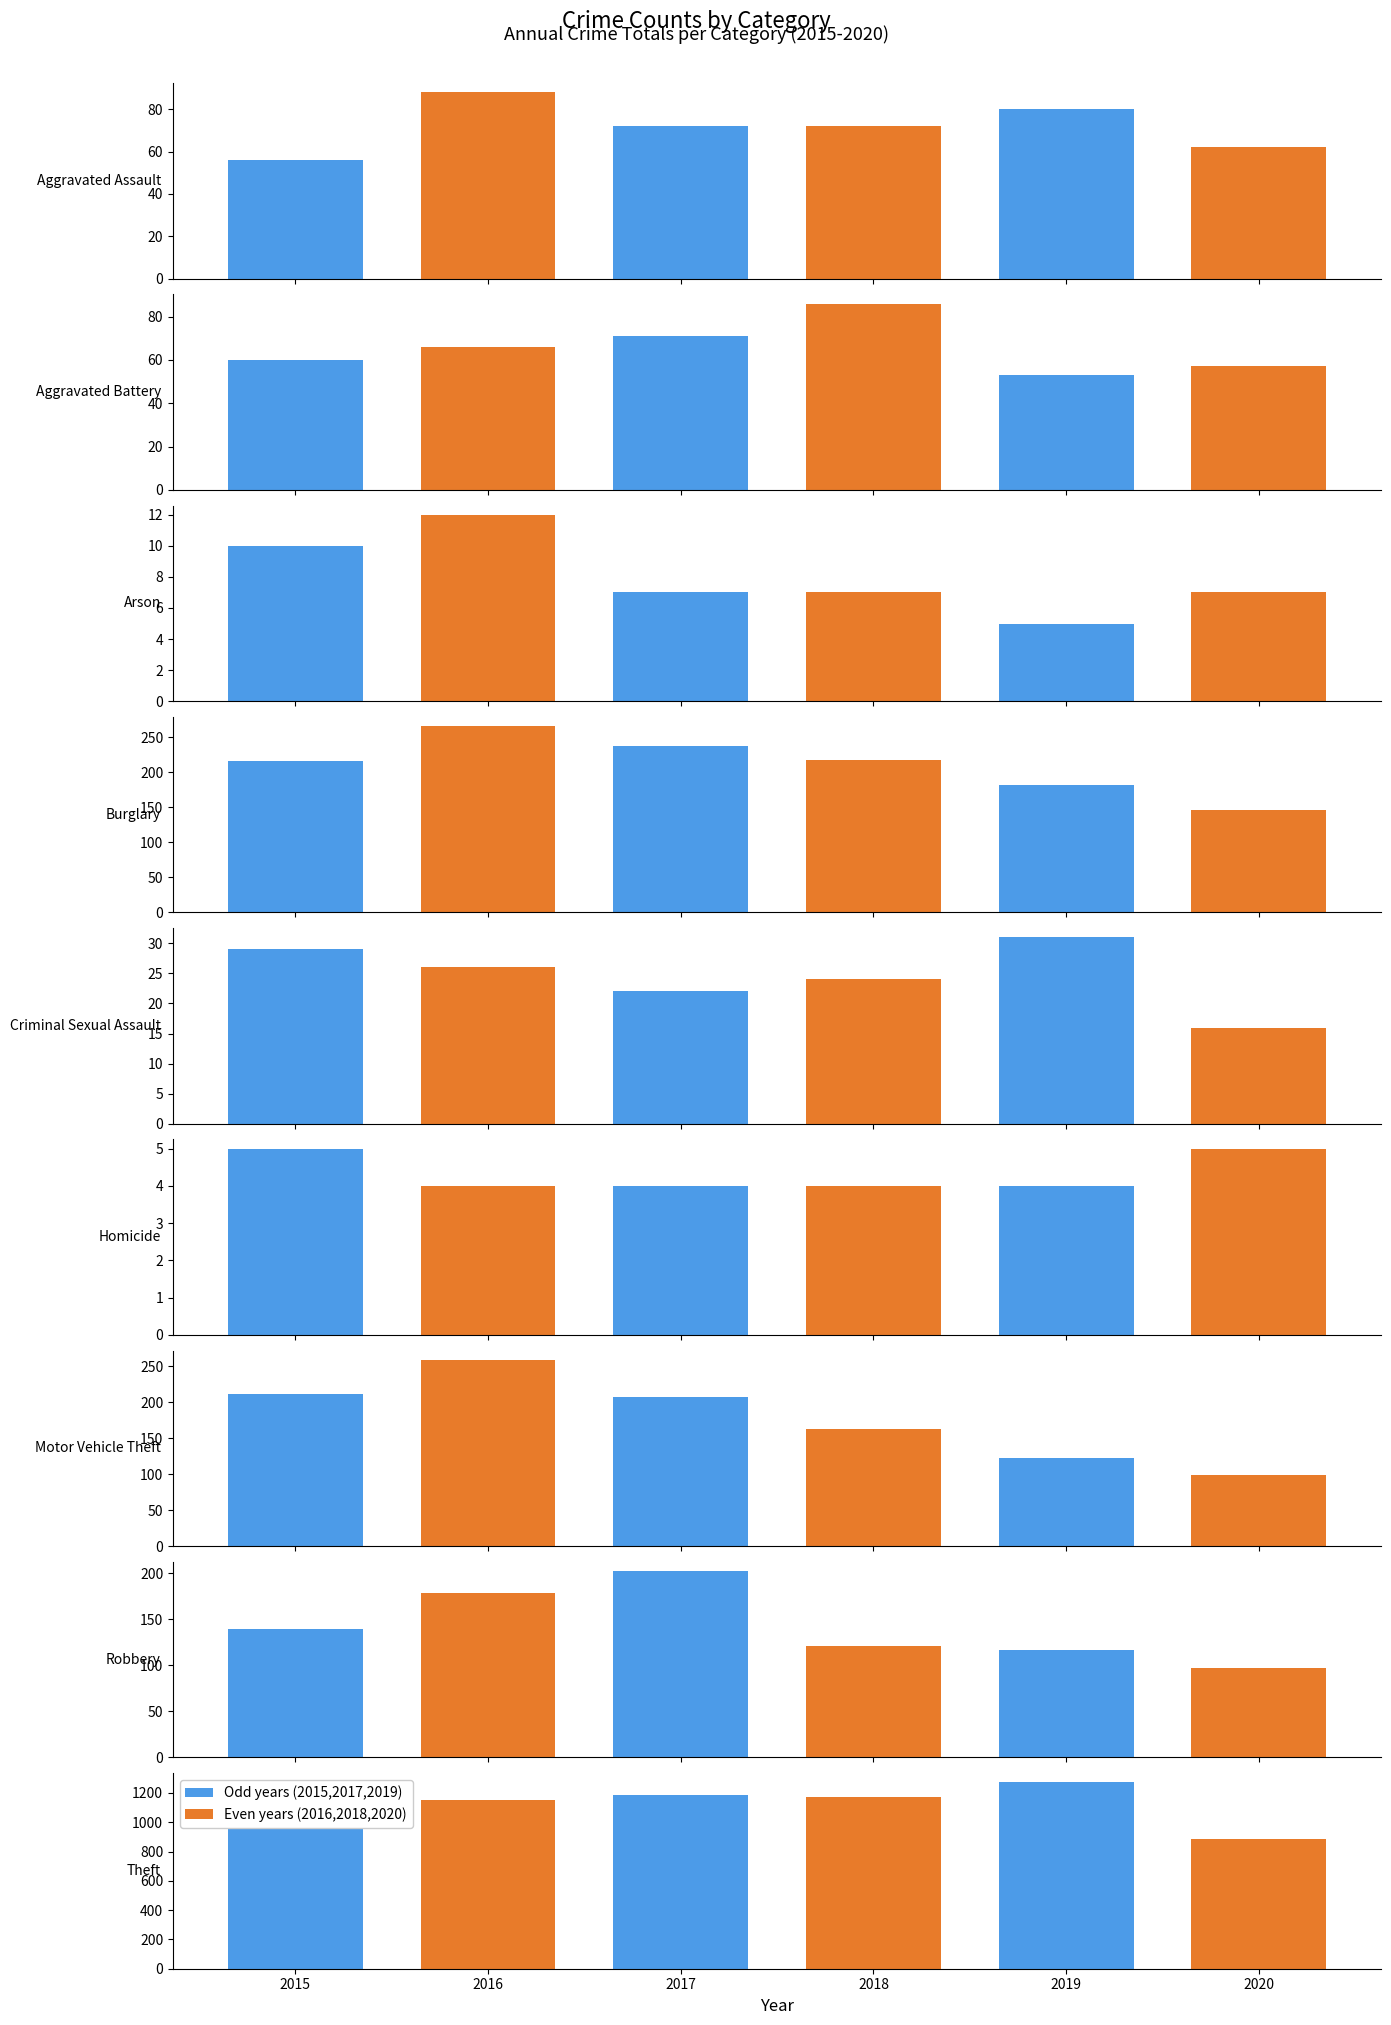

What is the value of the 2018 bar at the 6th from the left?

4